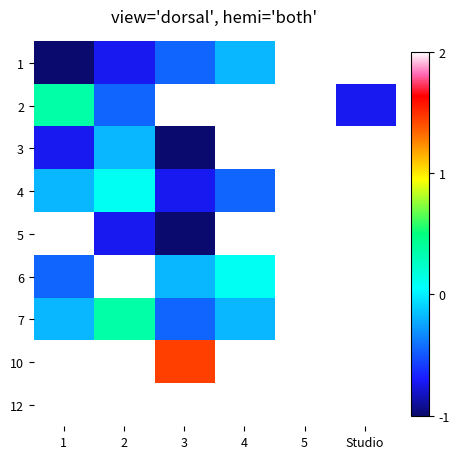

How many series are shown in this chart?

9